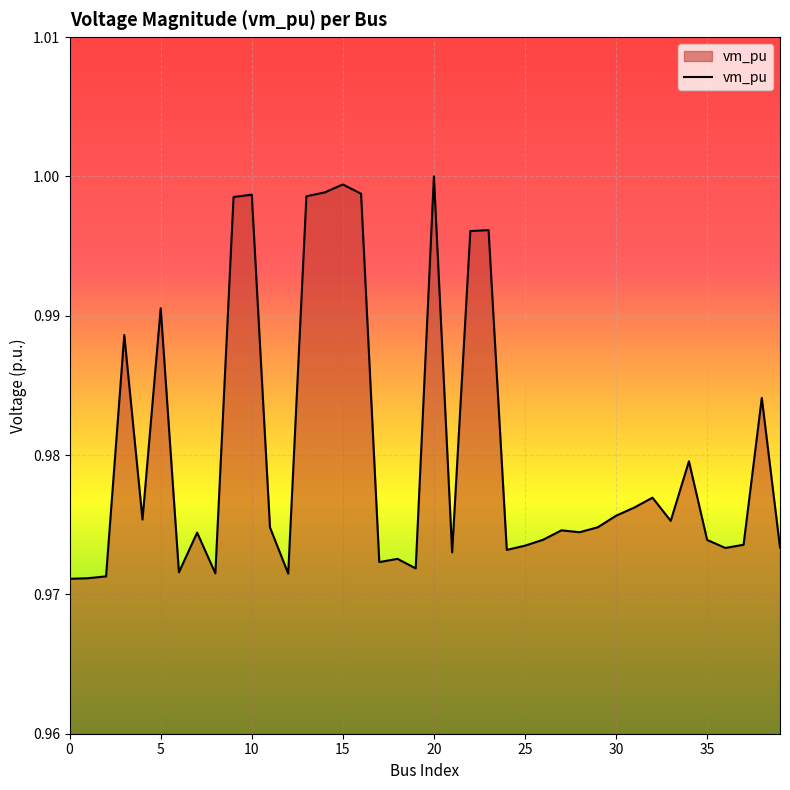

How many lines are shown in the chart?

1